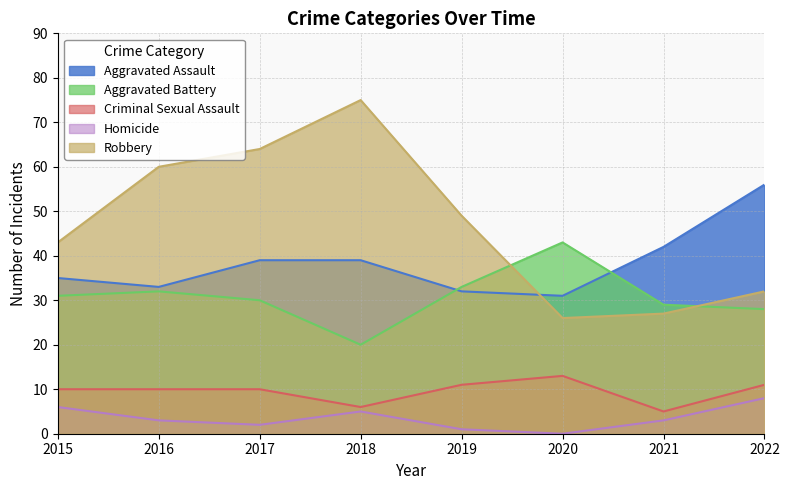

Reading left to right, extract all data points from this chart.

Aggravated Assault: 2015=35	2016=33	2017=39	2018=39	2019=32	2020=31	2021=42	2022=56
Aggravated Battery: 2015=31	2016=32	2017=30	2018=20	2019=33	2020=43	2021=29	2022=28
Criminal Sexual Assault: 2015=10	2016=10	2017=10	2018=6	2019=11	2020=13	2021=5	2022=11
Homicide: 2015=6	2016=3	2017=2	2018=5	2019=1	2020=0	2021=3	2022=8
Robbery: 2015=43	2016=60	2017=64	2018=75	2019=49	2020=26	2021=27	2022=32